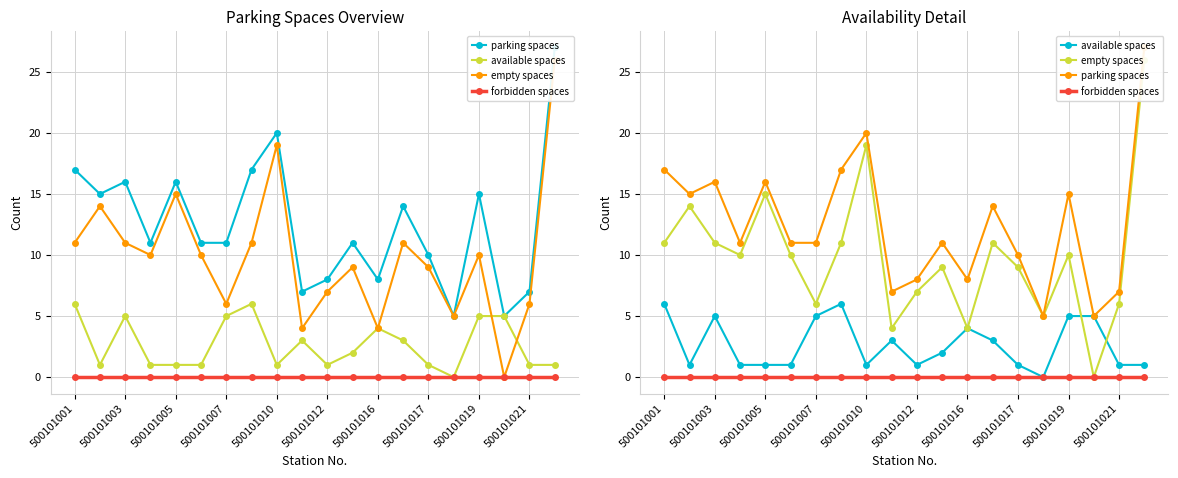

Reading left to right, list all the values displayed in this chart.

parking spaces: 17	15	16	11	16	11	11	17	20	7	8	11	8	14	10	5	15	5	7	27
available spaces: 6	1	5	1	1	1	5	6	1	3	1	2	4	3	1	0	5	5	1	1
empty spaces: 11	14	11	10	15	10	6	11	19	4	7	9	4	11	9	5	10	0	6	26
forbidden spaces: 0	0	0	0	0	0	0	0	0	0	0	0	0	0	0	0	0	0	0	0